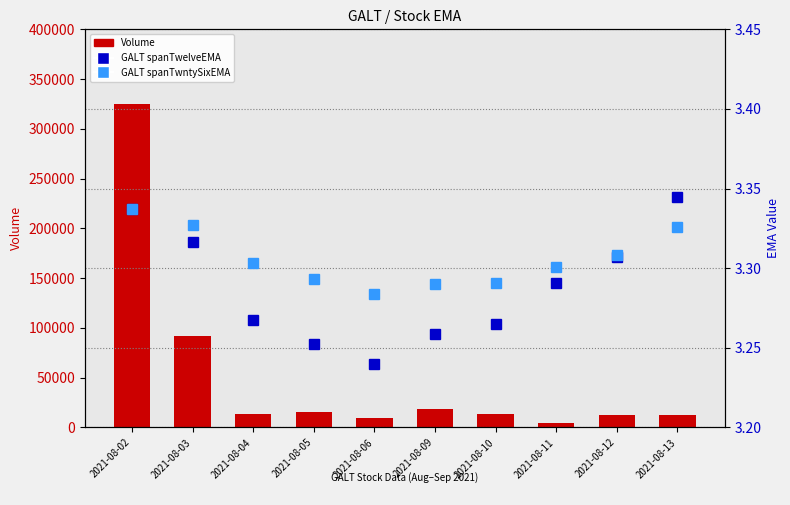

What is the sum of the GALT spanTwntySixEMA values at 2021-08-09 and 2021-08-12?

6.6